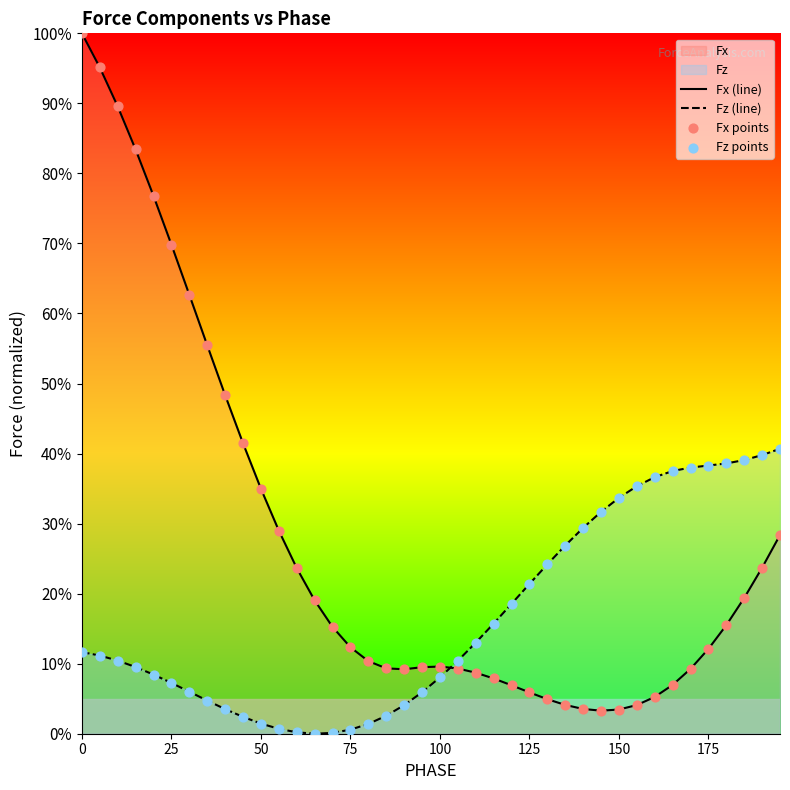

Which series has the largest total across all categories?

Fx (line)